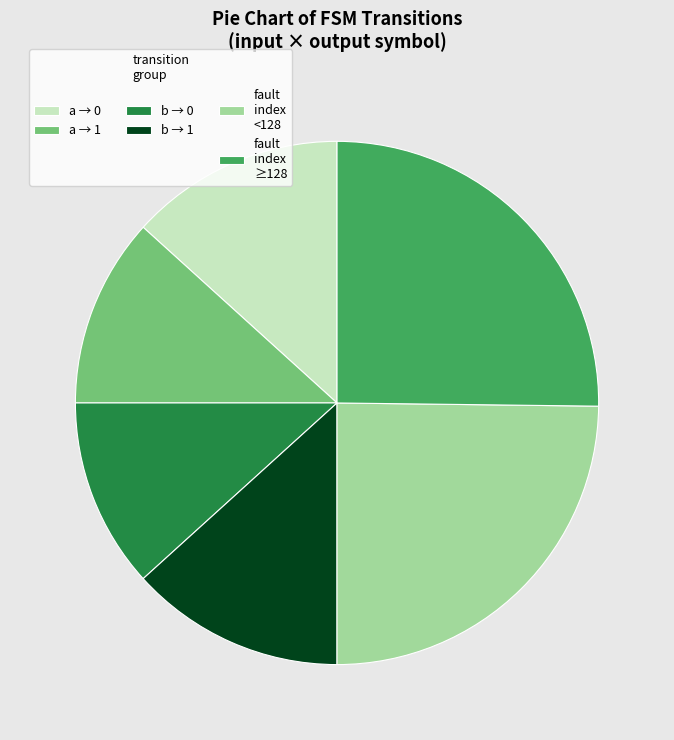

Is there any slice that represents more than half of the pie?

No